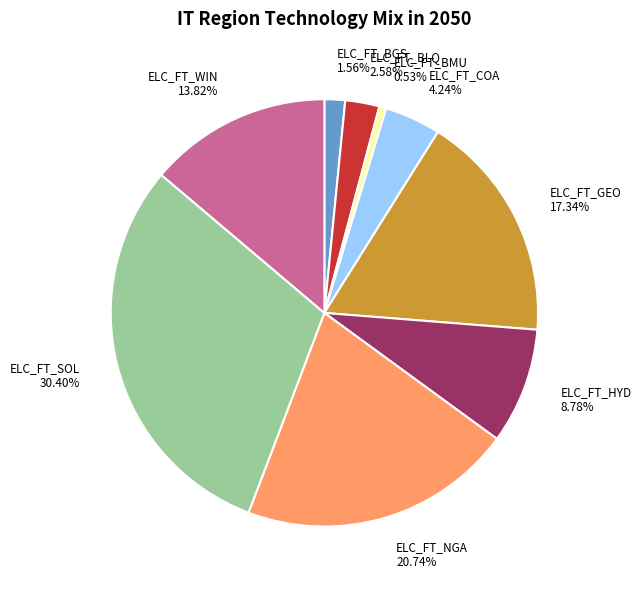

True or false: ELC_FT_HYD accounts for 2% of the total.

False